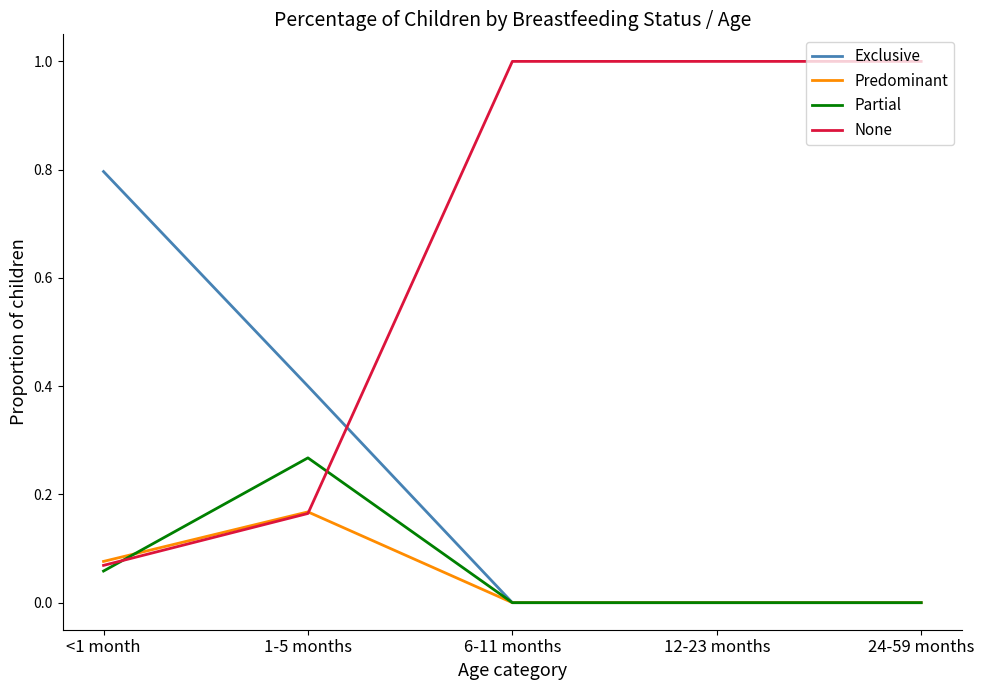

True or false: Exclusive has a value of 0.5 at 12-23 months.

False